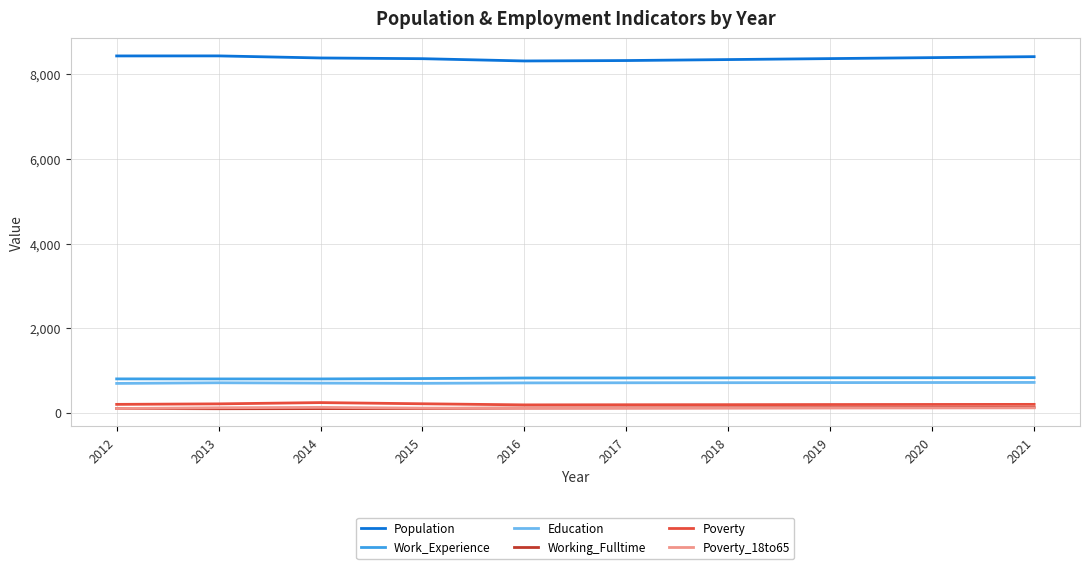

What is the highest value of the Population series?

8440